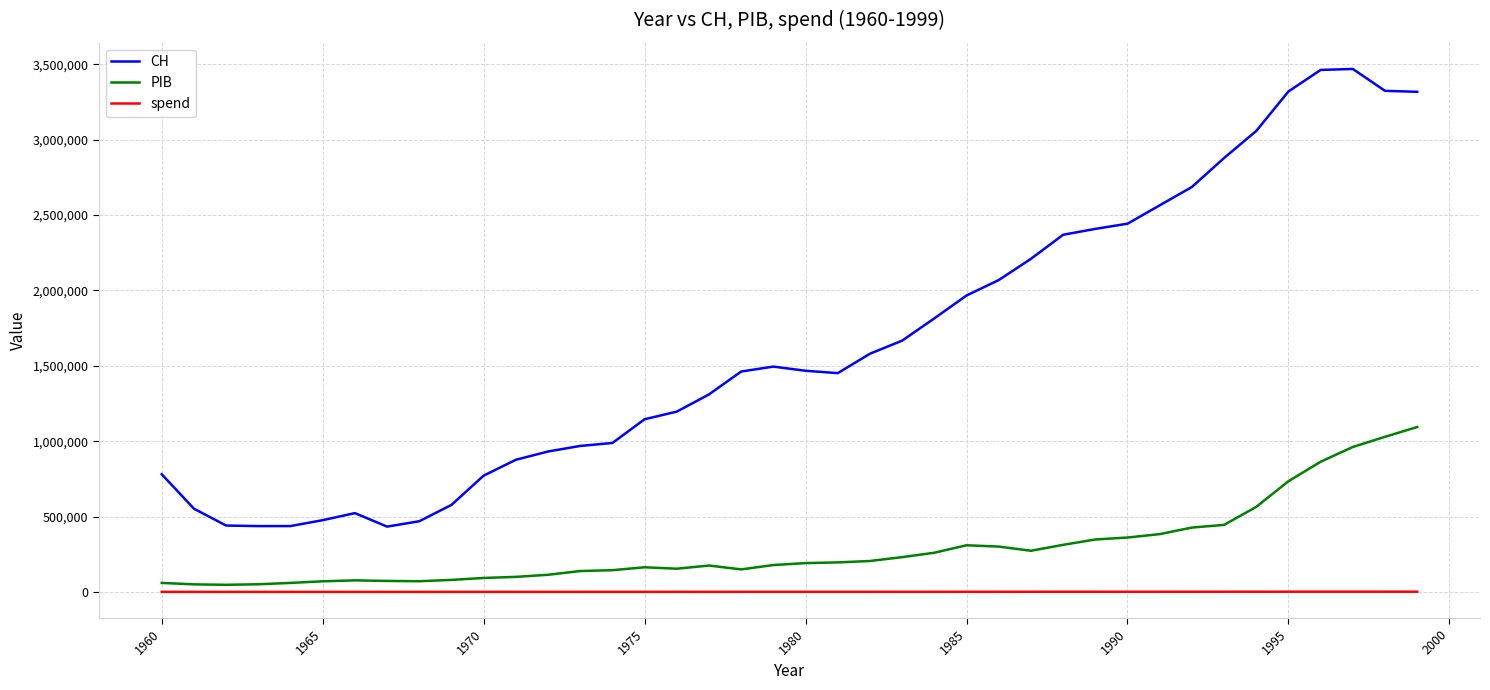

Which series has the widest spread of values?

CH